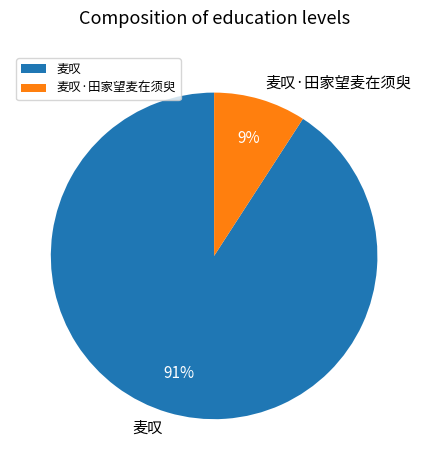

To the nearest percent, what portion does 麦叹·田家望麦在须臾 represent?

9%